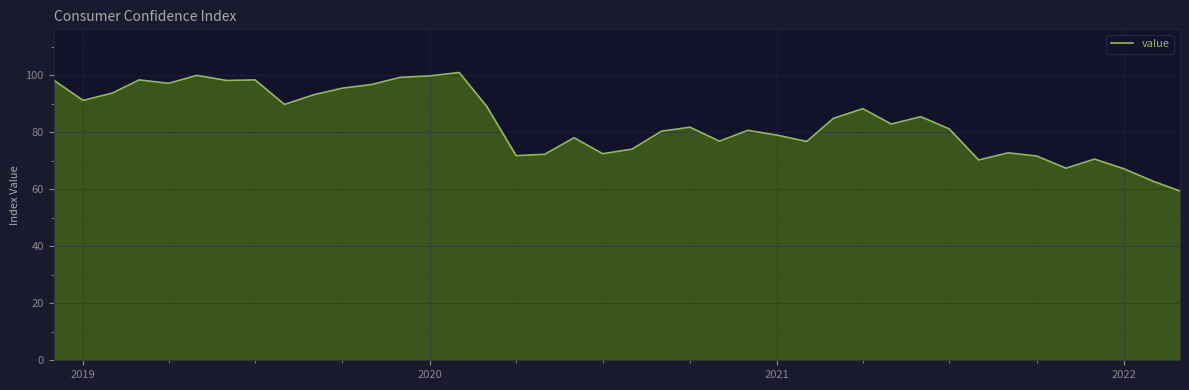

What is the difference between the maximum and minimum values?

41.6